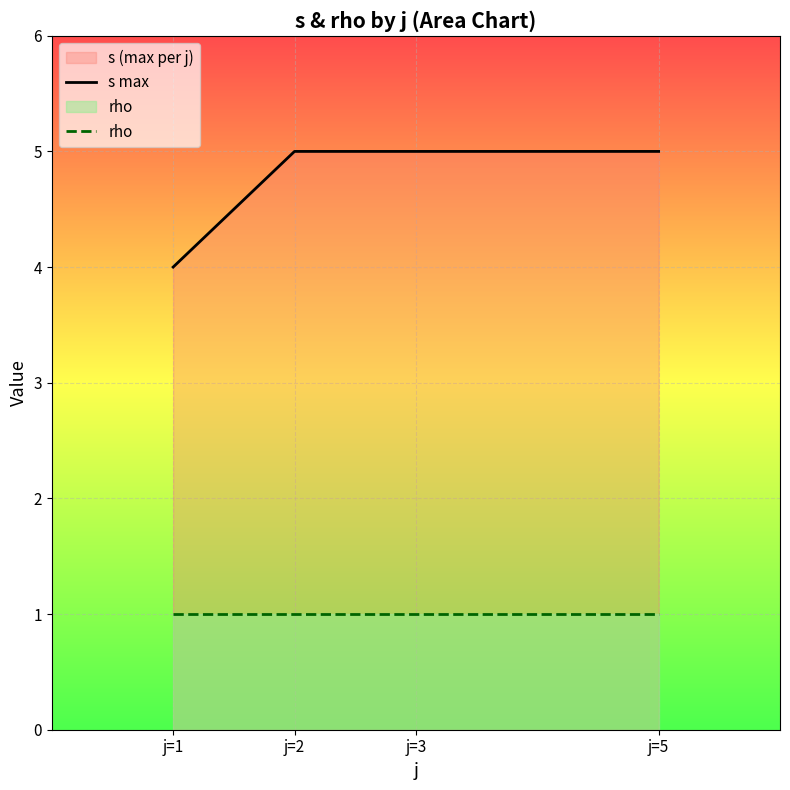

True or false: rho has a value of 1 at j=2.

True